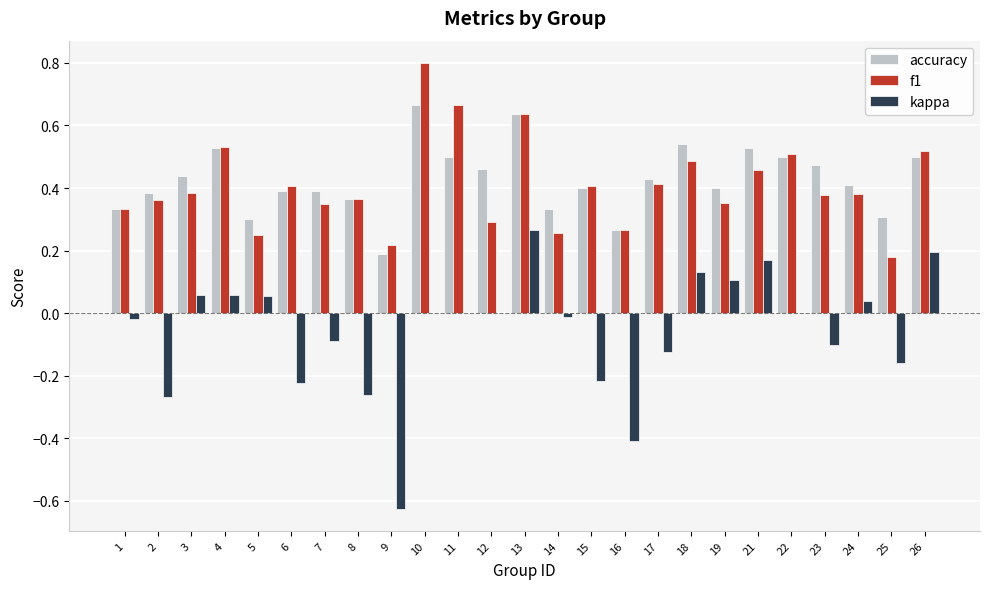

Which series has the largest total across all categories?

accuracy